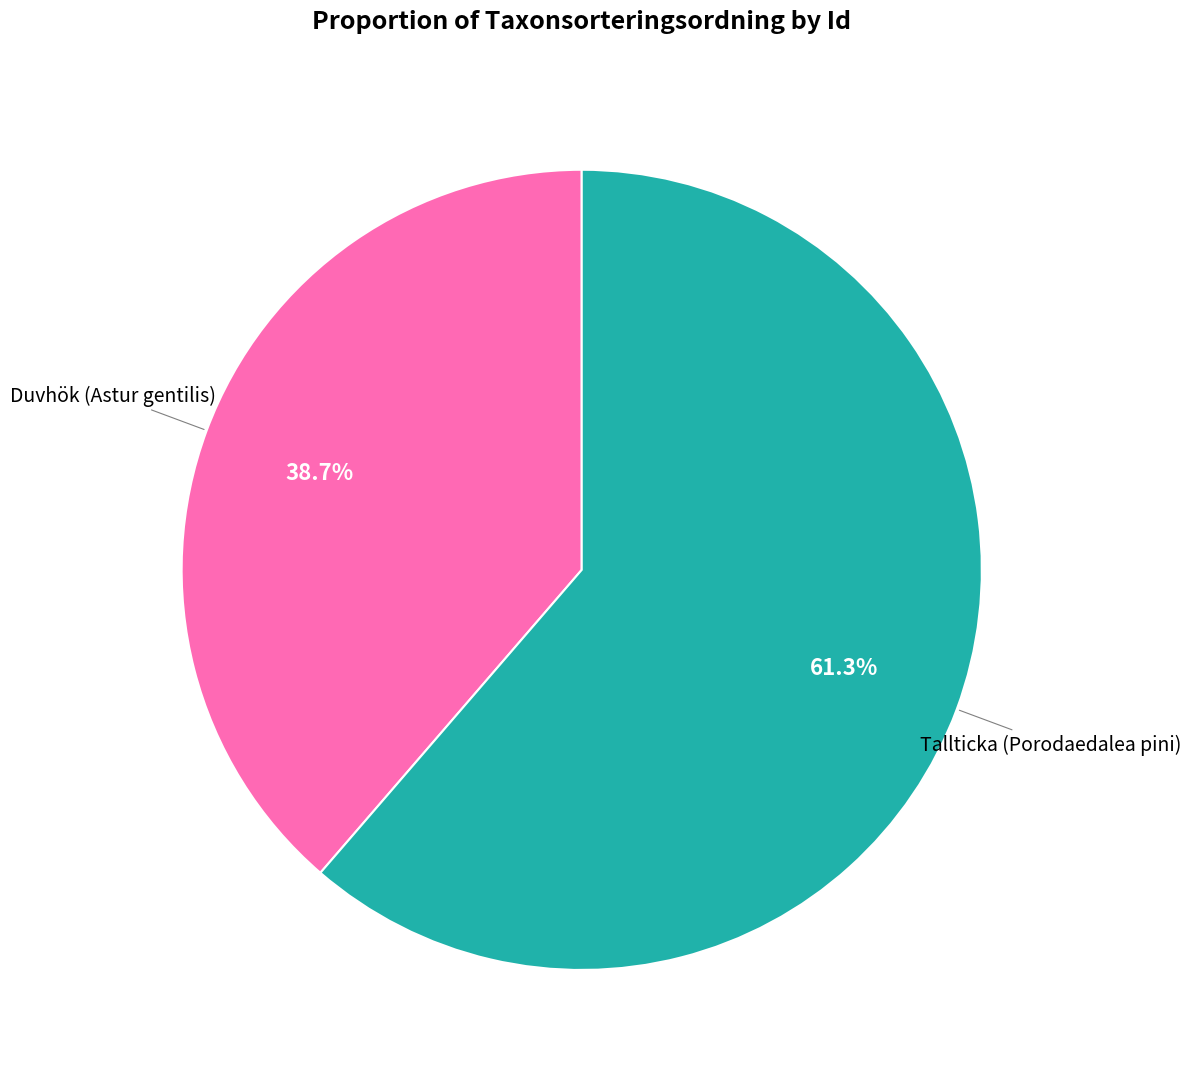

To the nearest percent, what is the difference between the largest and smallest slice percentages?

23%